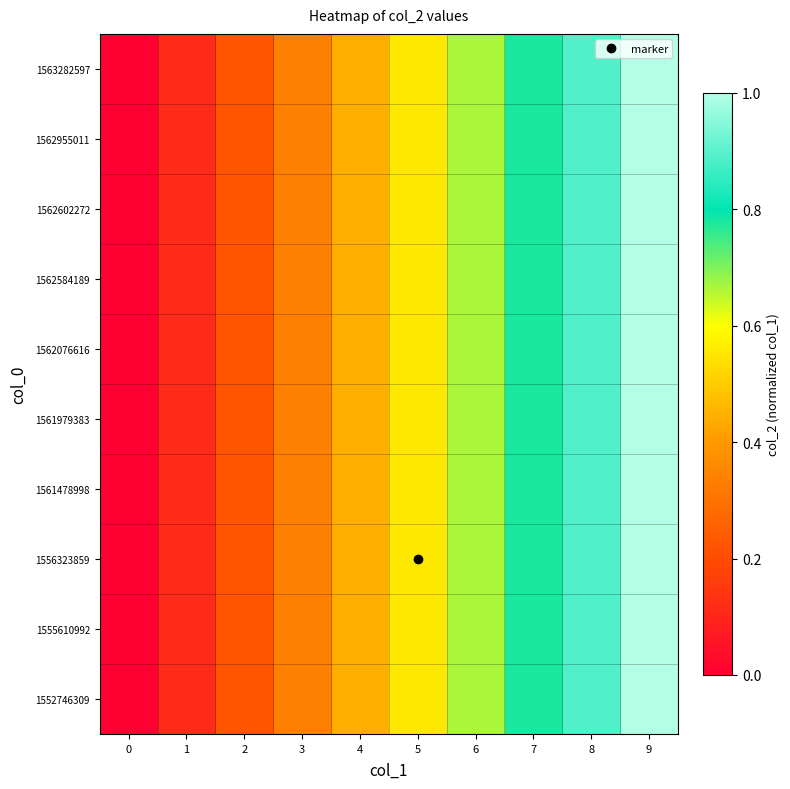

Reading right to left, what are all the values shown in this chart?

row_0: 9=1.0	8=0.9	7=0.8	6=0.7	5=0.6	4=0.4	3=0.3	2=0.2	1=0.1	0=0.0
row_1: 9=1.0	8=0.9	7=0.8	6=0.7	5=0.6	4=0.4	3=0.3	2=0.2	1=0.1	0=0.0
row_2: 9=1.0	8=0.9	7=0.8	6=0.7	5=0.6	4=0.4	3=0.3	2=0.2	1=0.1	0=0.0
row_3: 9=1.0	8=0.9	7=0.8	6=0.7	5=0.6	4=0.4	3=0.3	2=0.2	1=0.1	0=0.0
row_4: 9=1.0	8=0.9	7=0.8	6=0.7	5=0.6	4=0.4	3=0.3	2=0.2	1=0.1	0=0.0
row_5: 9=1.0	8=0.9	7=0.8	6=0.7	5=0.6	4=0.4	3=0.3	2=0.2	1=0.1	0=0.0
row_6: 9=1.0	8=0.9	7=0.8	6=0.7	5=0.6	4=0.4	3=0.3	2=0.2	1=0.1	0=0.0
row_7: 9=1.0	8=0.9	7=0.8	6=0.7	5=0.6	4=0.4	3=0.3	2=0.2	1=0.1	0=0.0
row_8: 9=1.0	8=0.9	7=0.8	6=0.7	5=0.6	4=0.4	3=0.3	2=0.2	1=0.1	0=0.0
row_9: 9=1.0	8=0.9	7=0.8	6=0.7	5=0.6	4=0.4	3=0.3	2=0.2	1=0.1	0=0.0